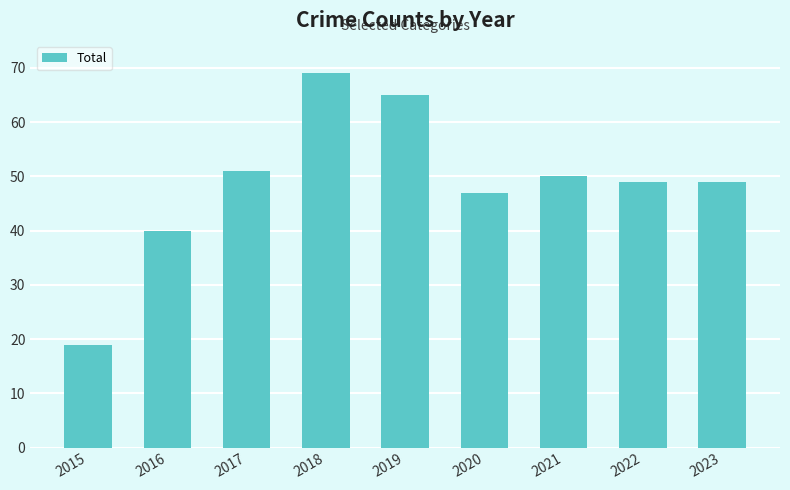

Approximately how many times larger is the value at 2022 compared to 2023?

1.0